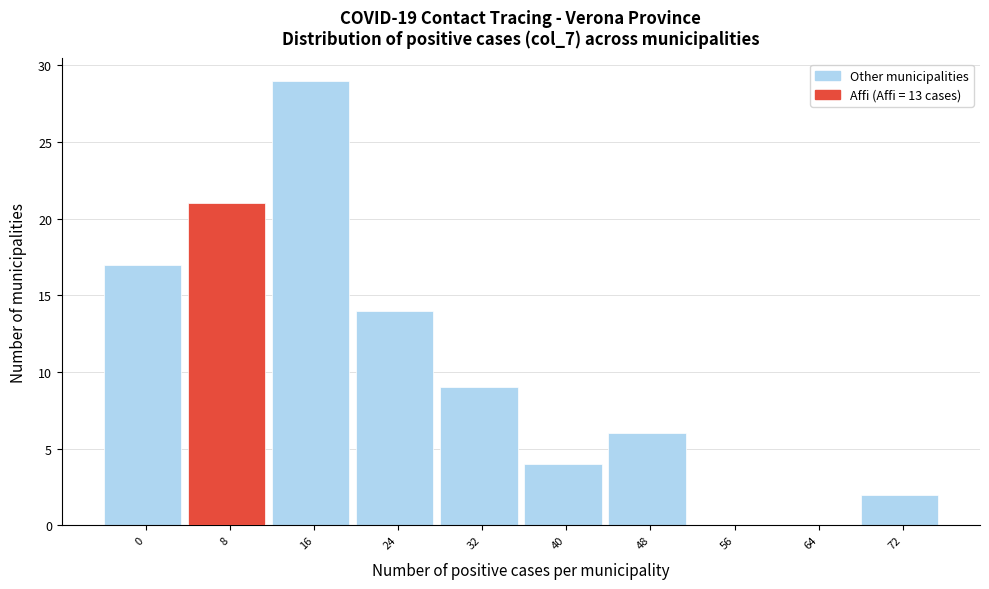

Reading left to right, transcribe all the data shown in this chart.

0=17	8=21	16=29	24=14	32=9	40=4	48=6	56=0	64=0	72=2